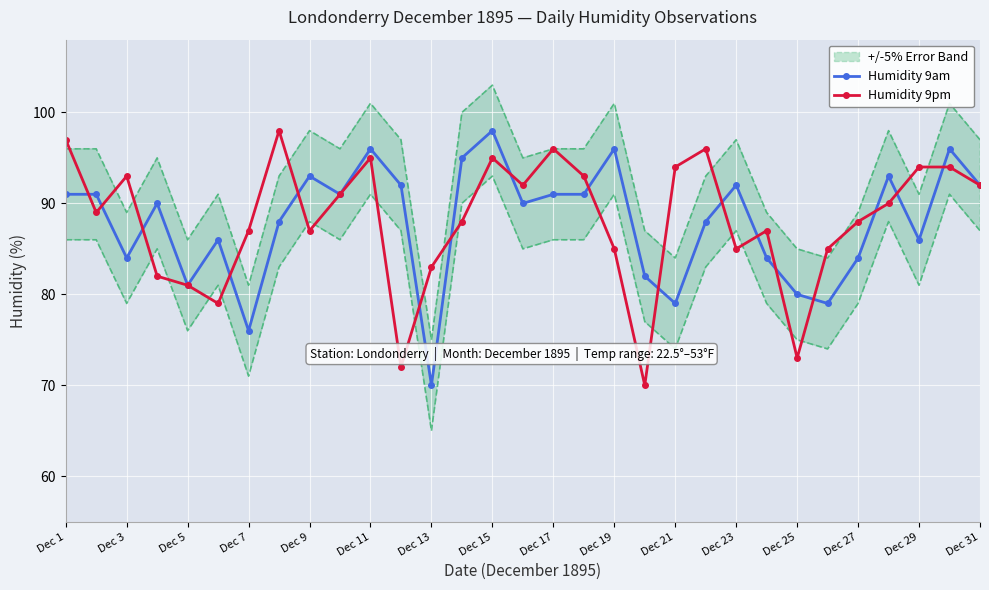

How many data points in Humidity 9am are less than 90?

14